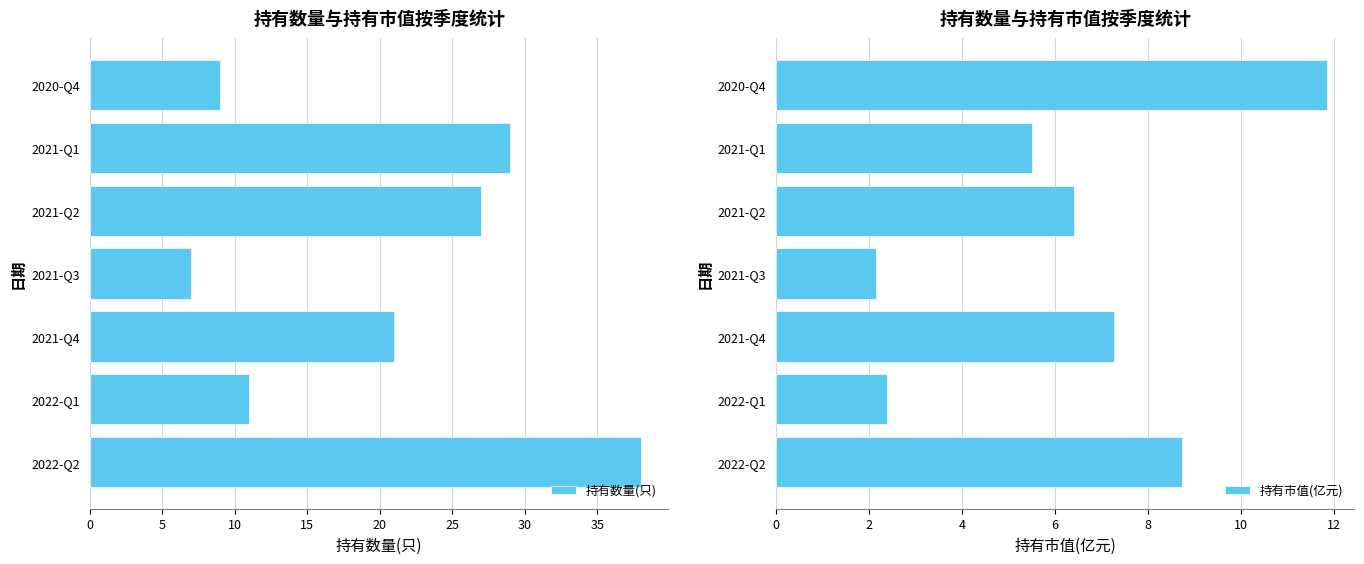

How many bars are there in total?

14